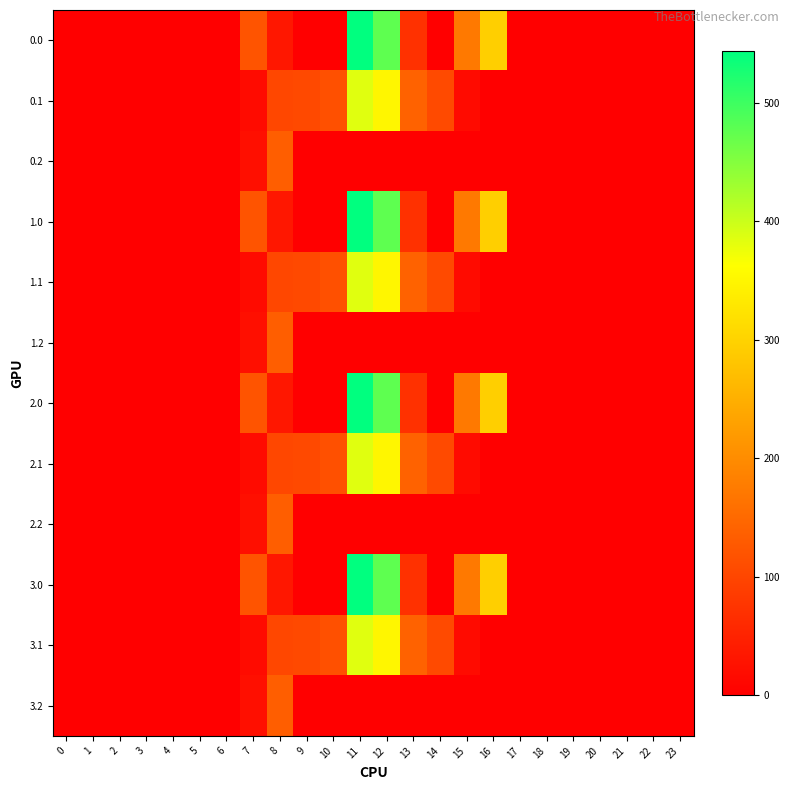

At which category is the sum across all series the highest?

11